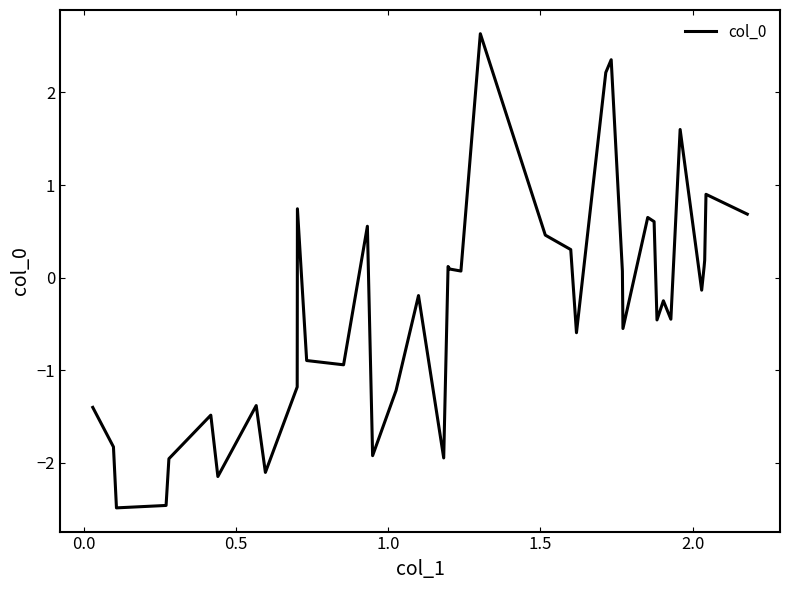

What is the difference between the second highest and second lowest values?

4.8